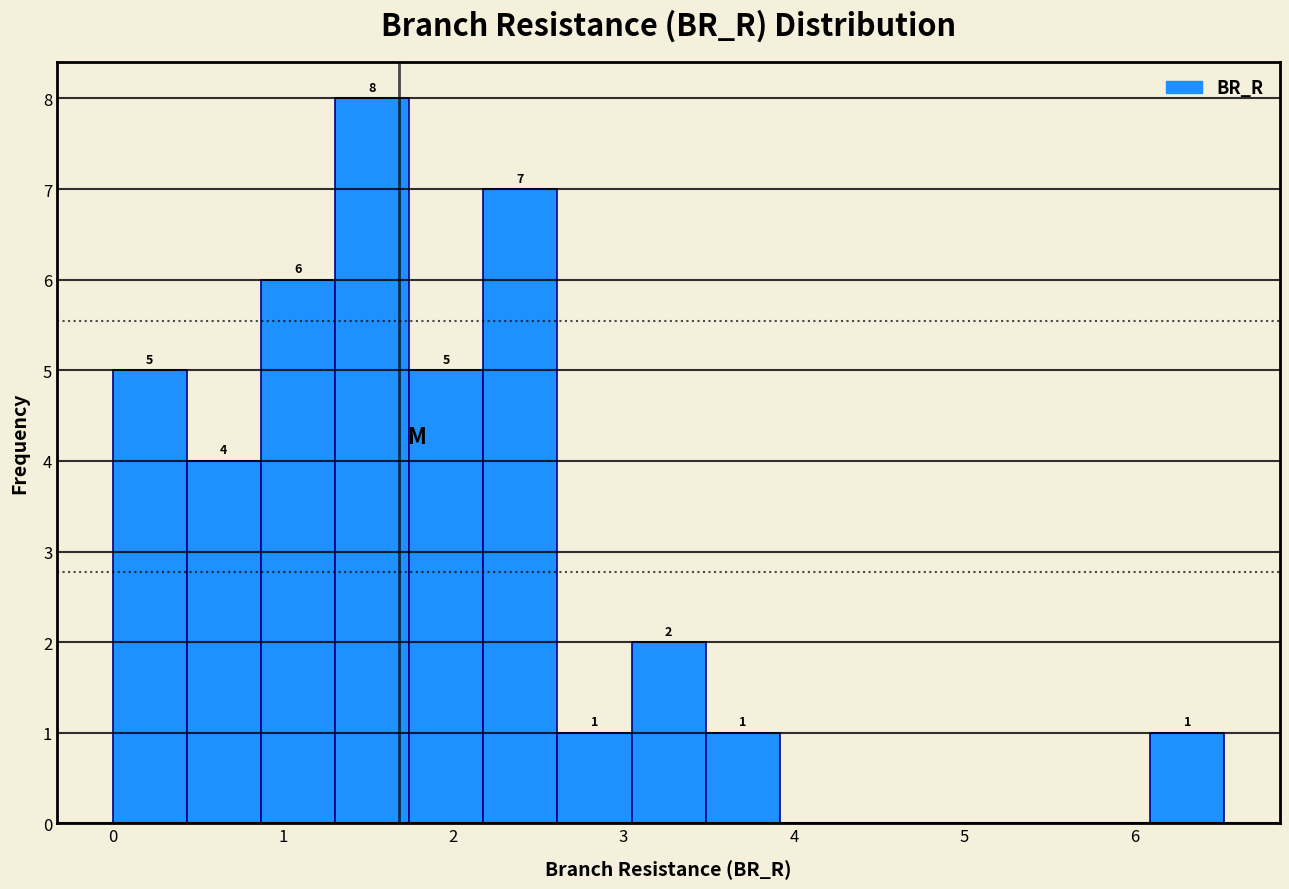

Over which range of the x-axis is the bar tallest?

1.3 to 1.7